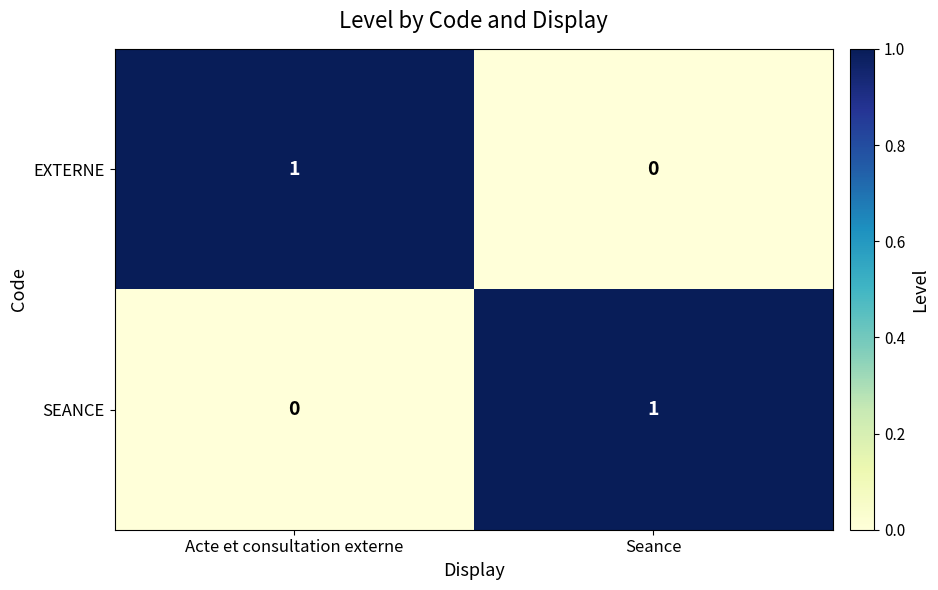

At which label is EXTERNE closest to 0?

Seance